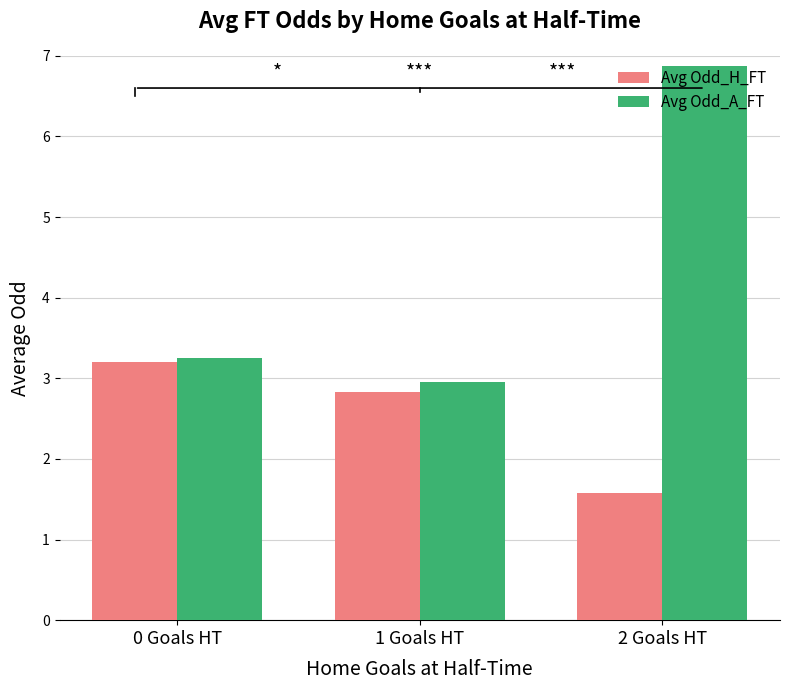

What is the label of the 2nd bar from the left?

1 Goals HT